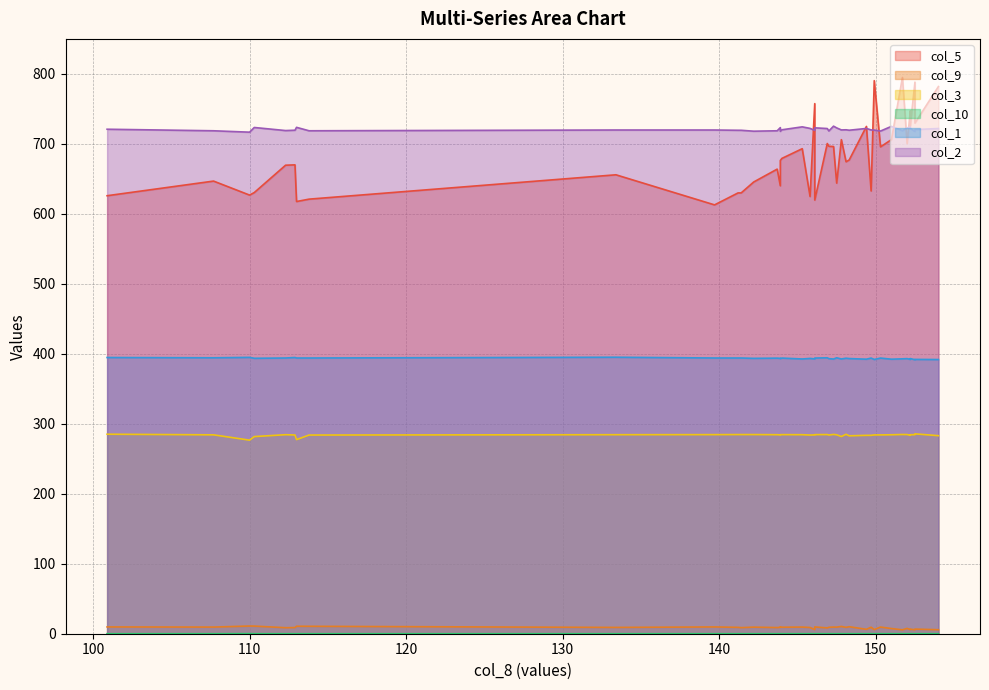

How many data points does each series have?

40